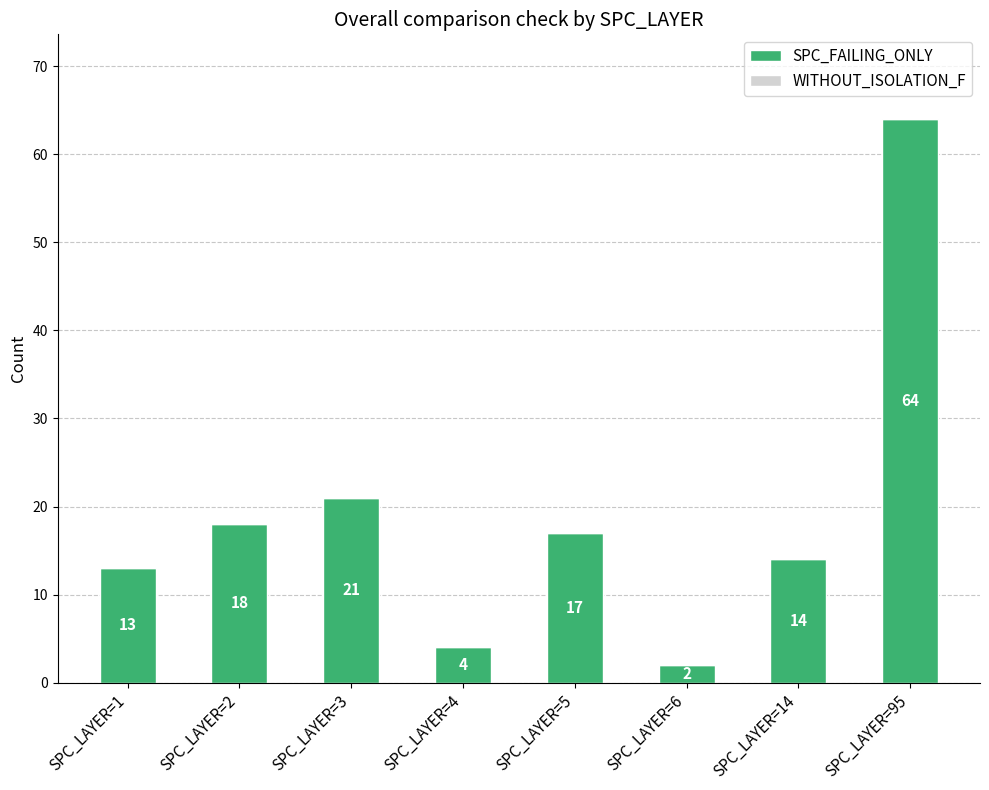

What value does the data have at SPC_LAYER=5, to the nearest 10?

20